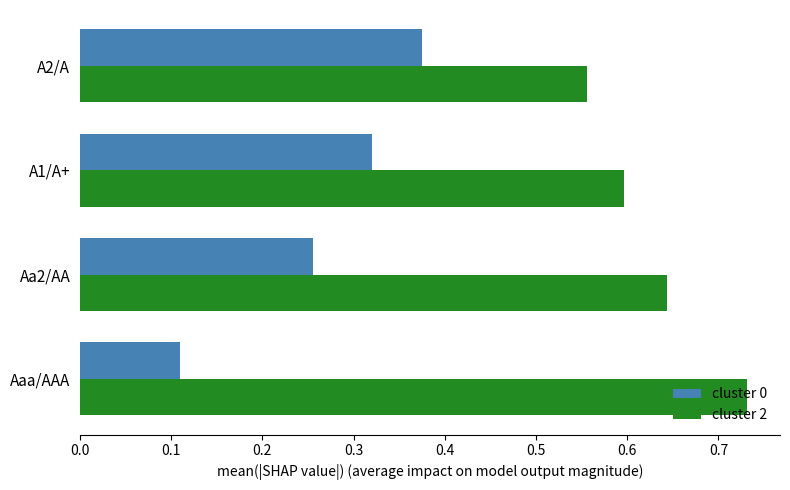

Rank the series by their average value, from lowest to highest.

cluster 0, cluster 2